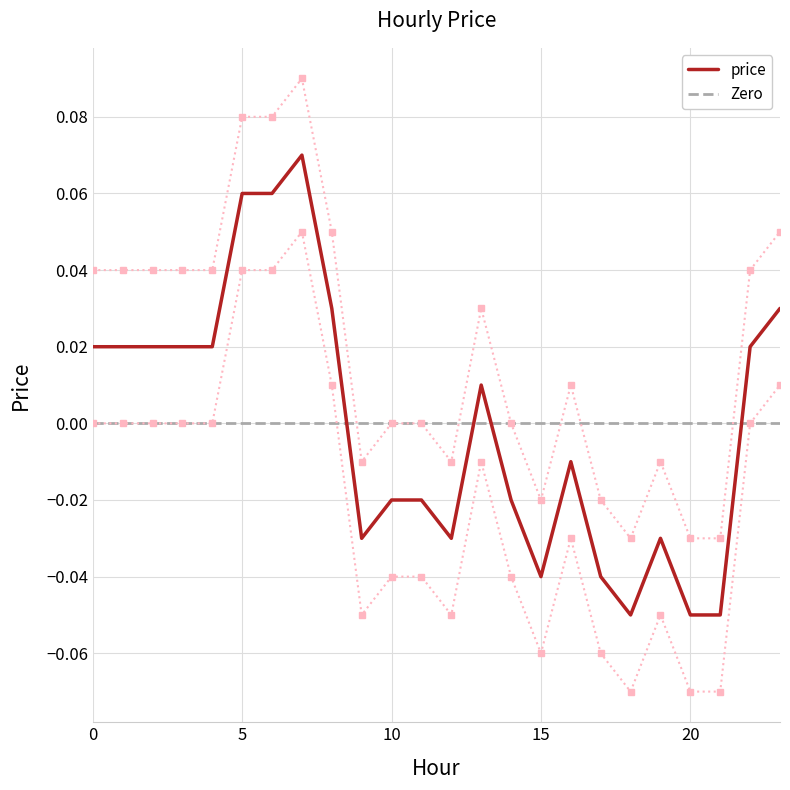

What is the minimum value shown in the chart?

-0.1